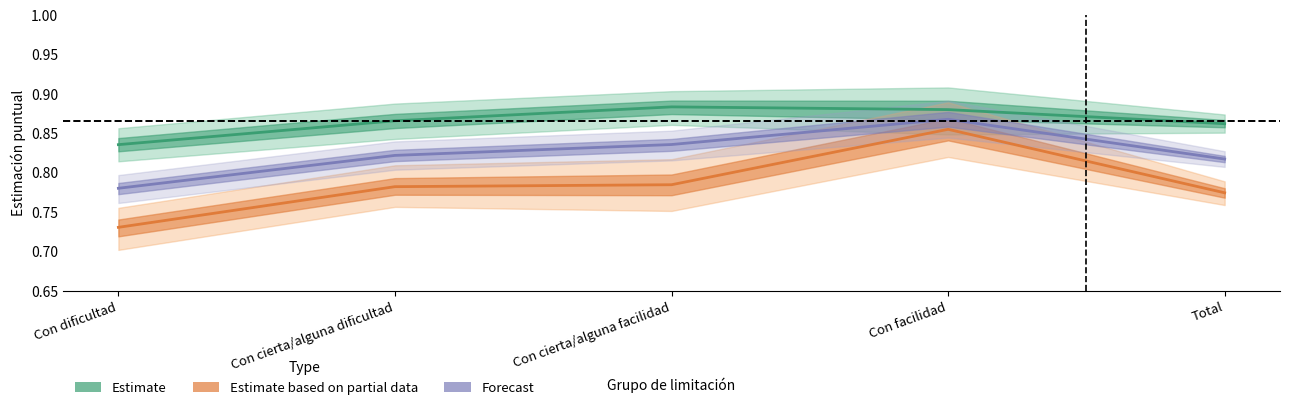

Is this an area chart (filled region under the line)?

No